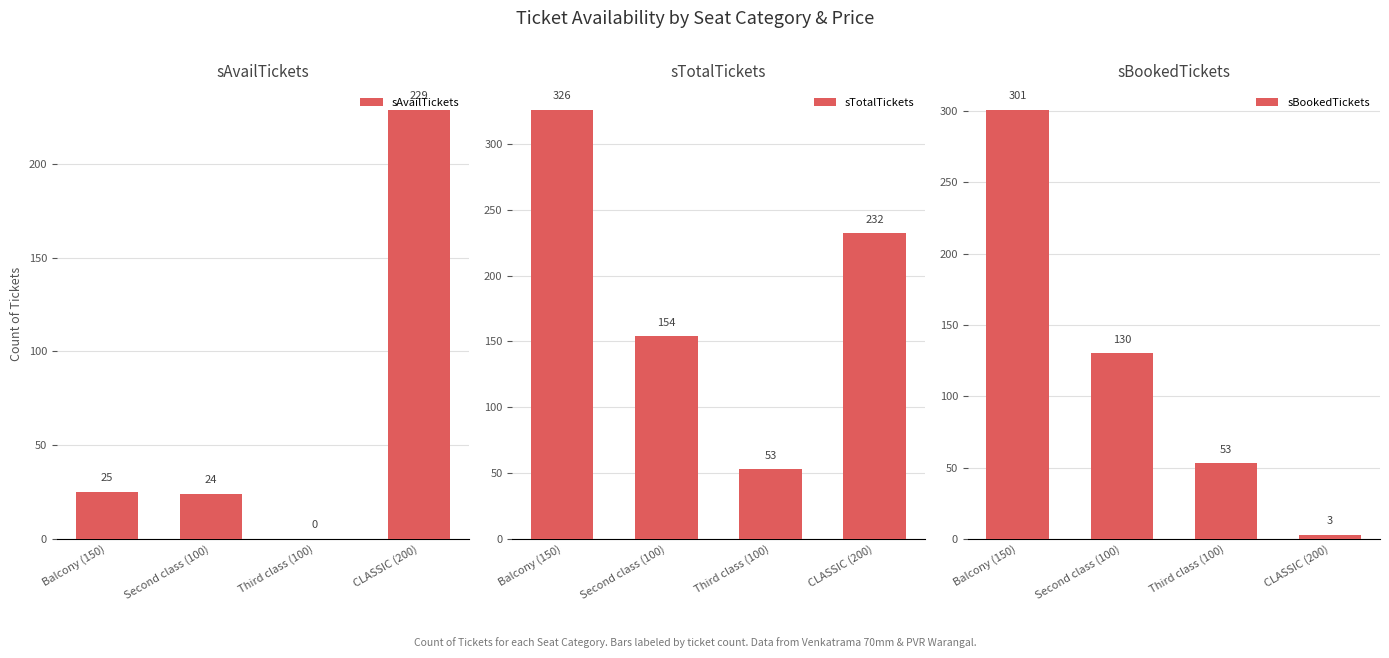

What is the total value across all series at Second class (100)?

308